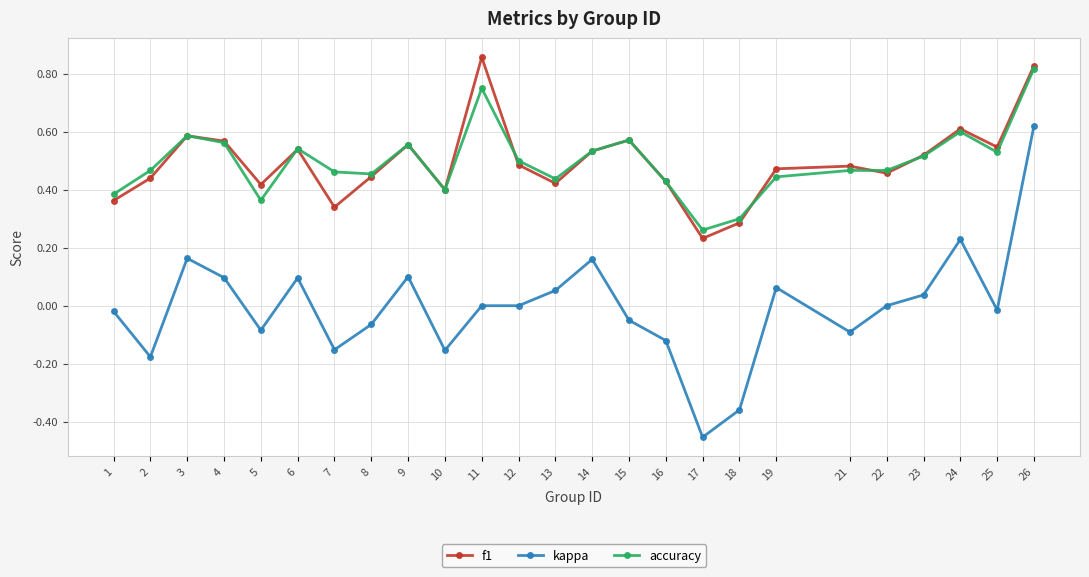

At which category is the sum across all series the highest?

26